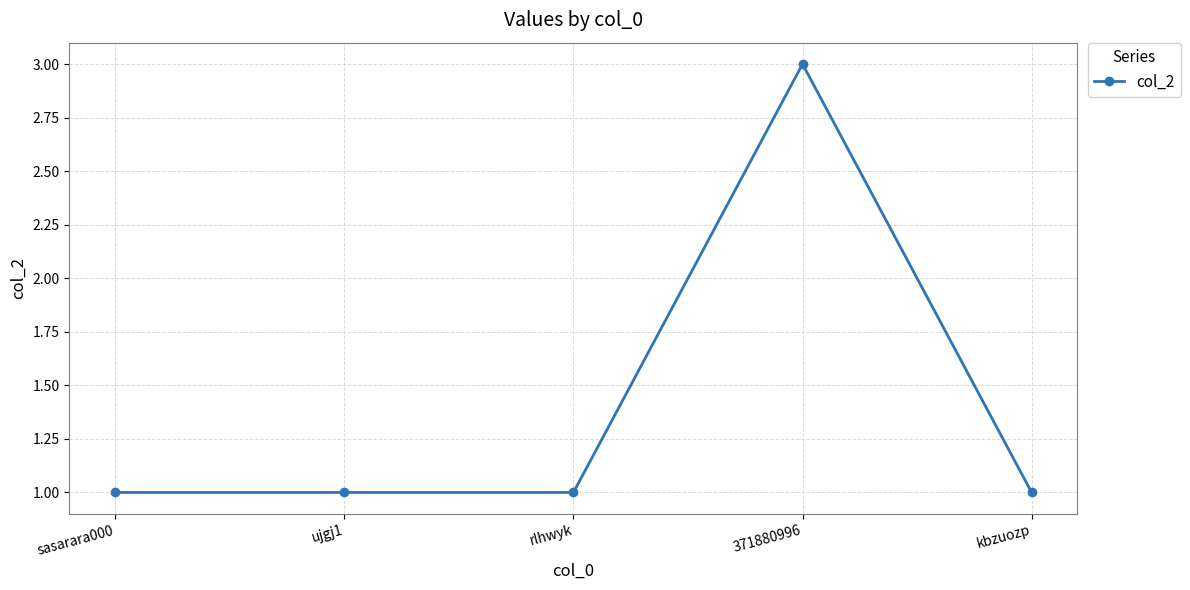

What is the label of the 5th point from the left?

kbzuozp